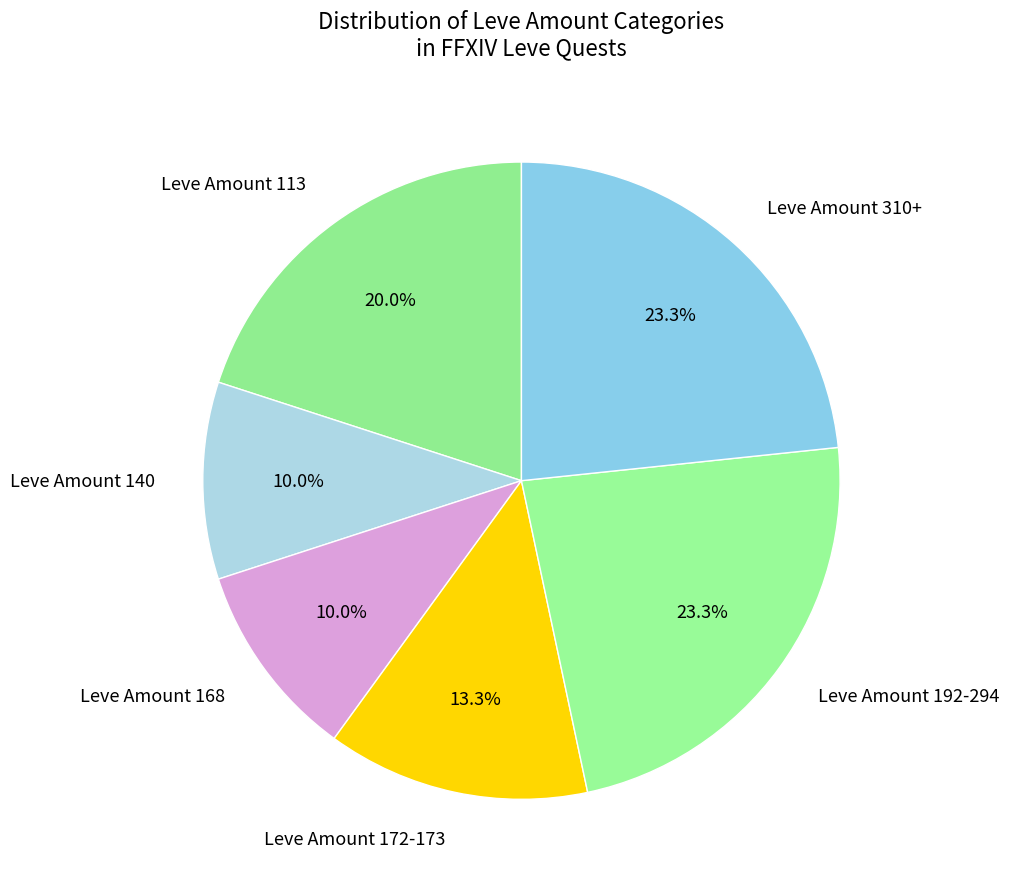

Do Leve Amount 168 and Leve Amount 140 together represent more than half of the pie?

No